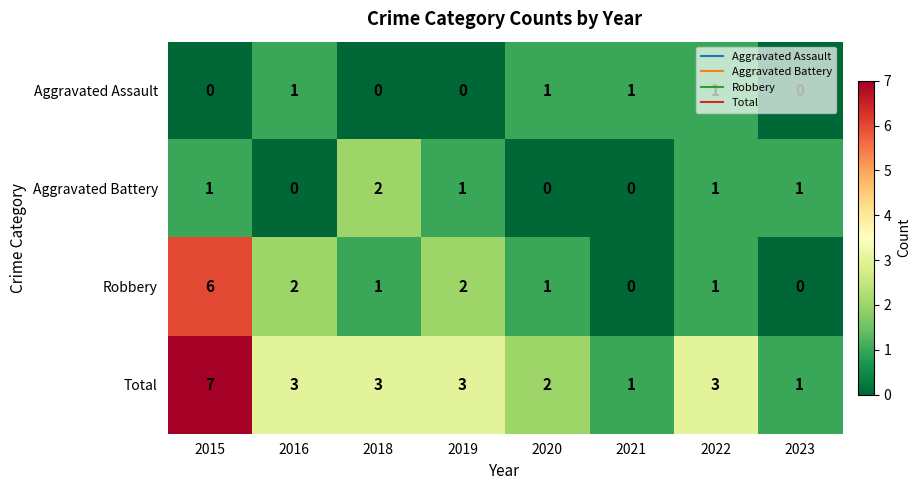

What is the spread (max minus min) of values at 2018?

3